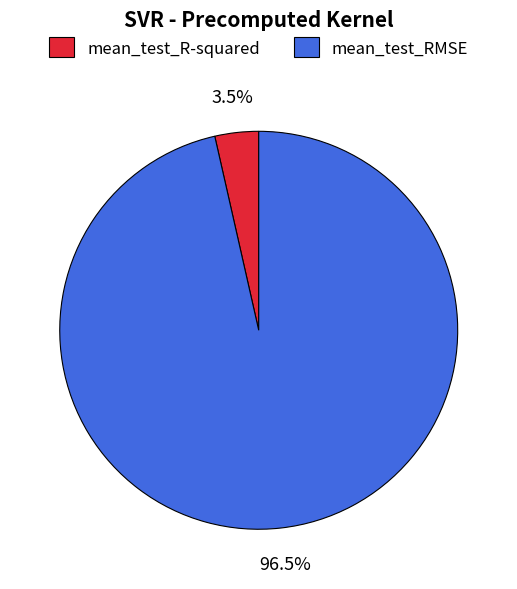

Rank the categories by value from lowest to highest.

mean_test_R-squared, mean_test_RMSE